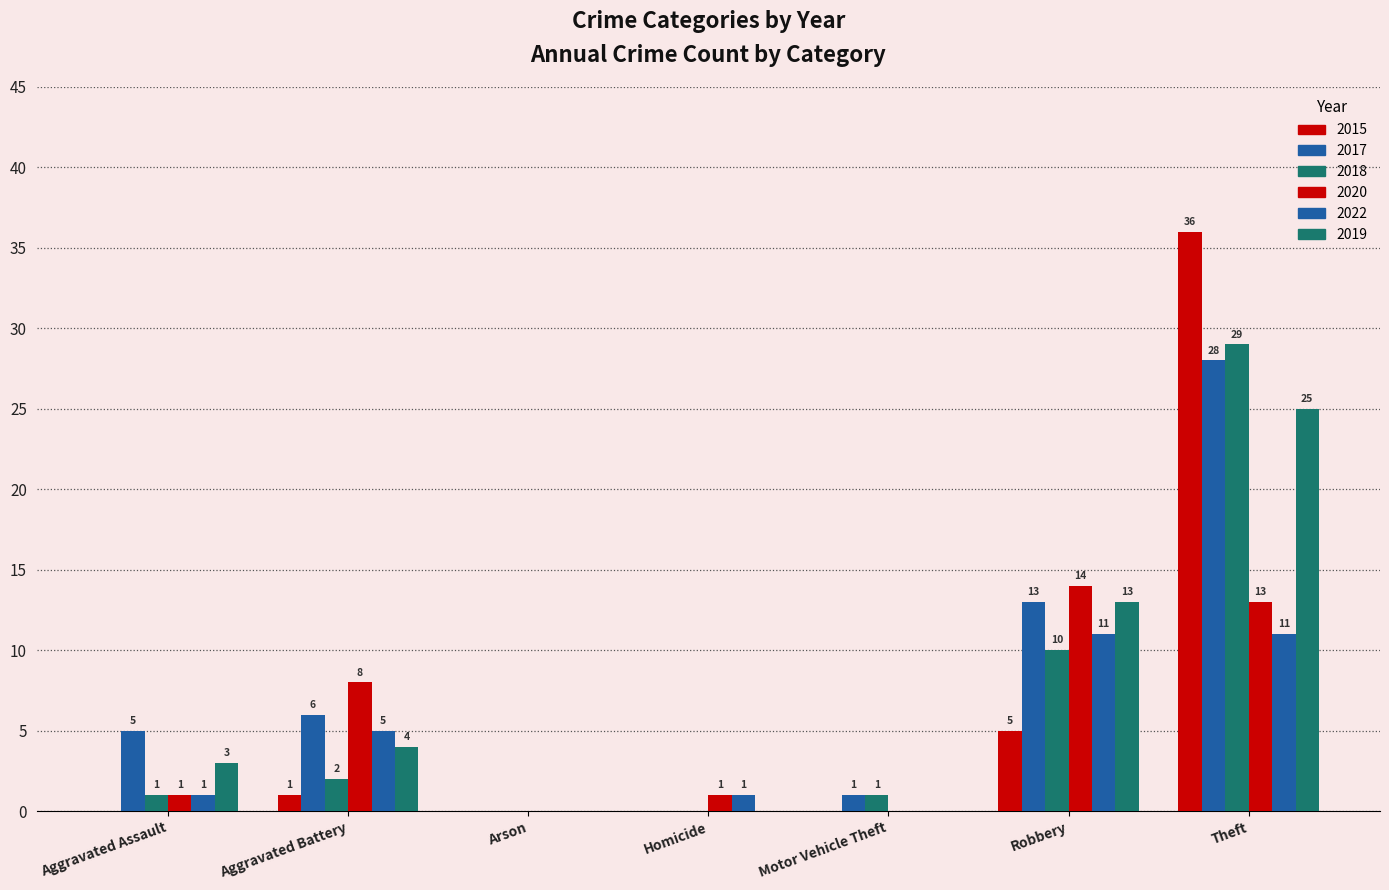

How many positive values does the 2020 series have?

5